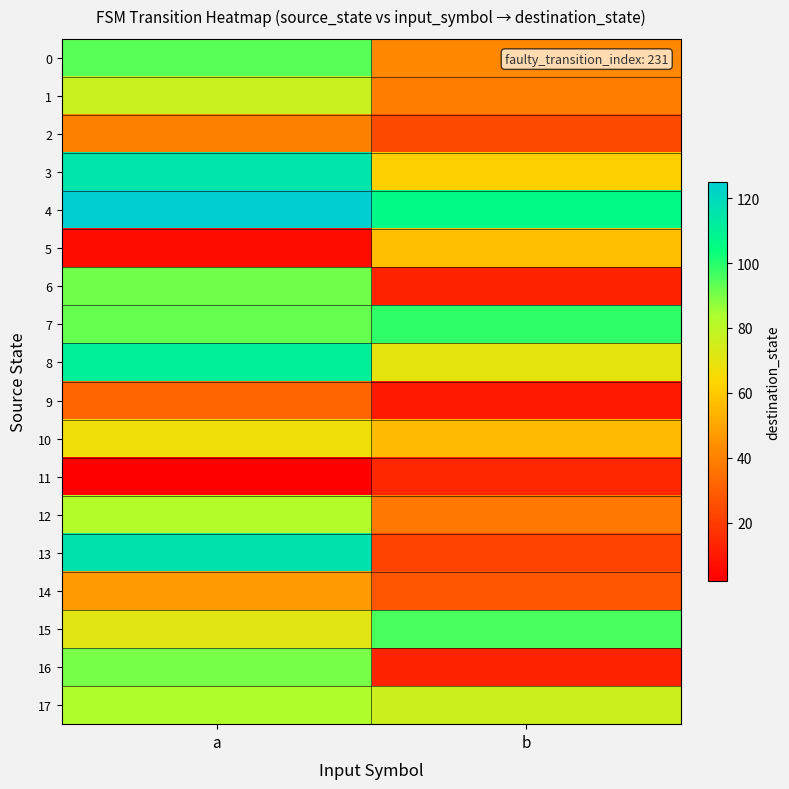

List the series in order of their peak value, lowest first.

11, 9, 2, 14, 5, 10, 1, 12, 17, 16, 6, 0, 15, 7, 8, 3, 13, 4